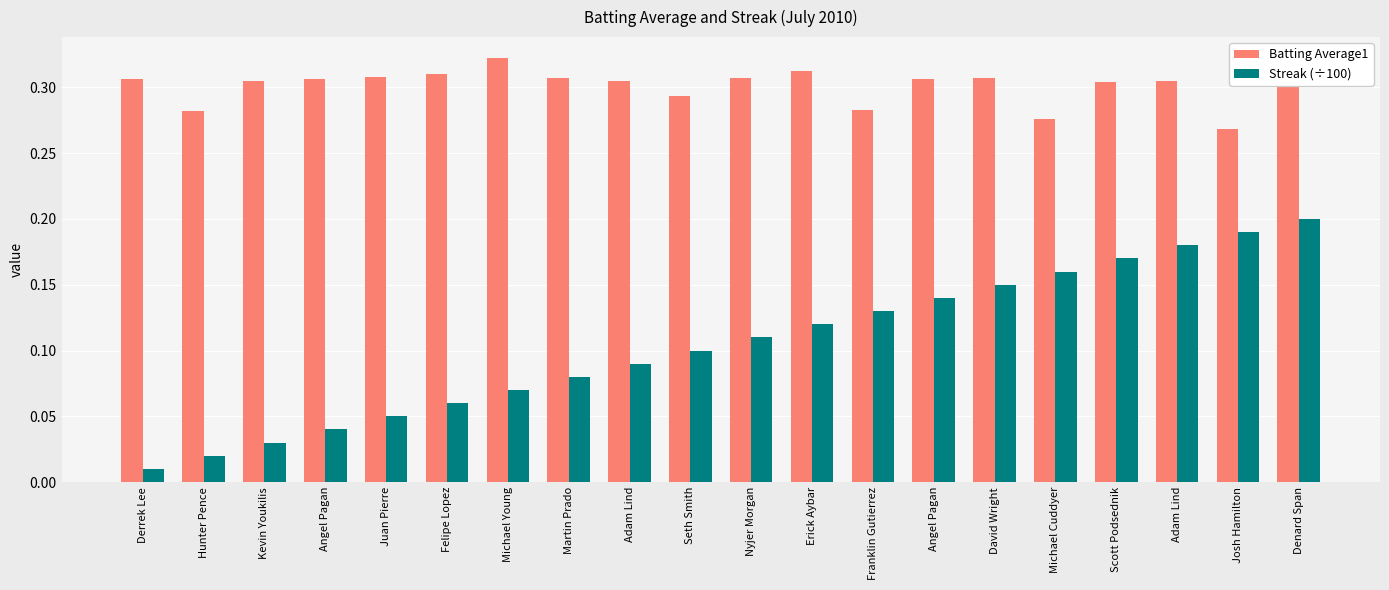

Which series has the largest range (max minus min)?

Streak (÷100)